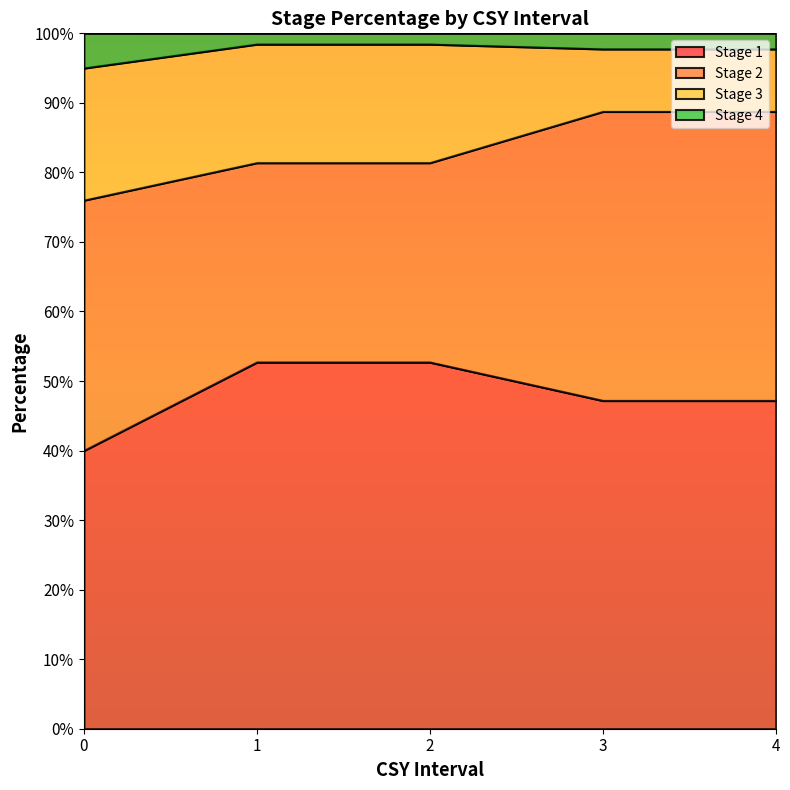

True or false: Stage 4 and Stage 1 cross at least once.

False